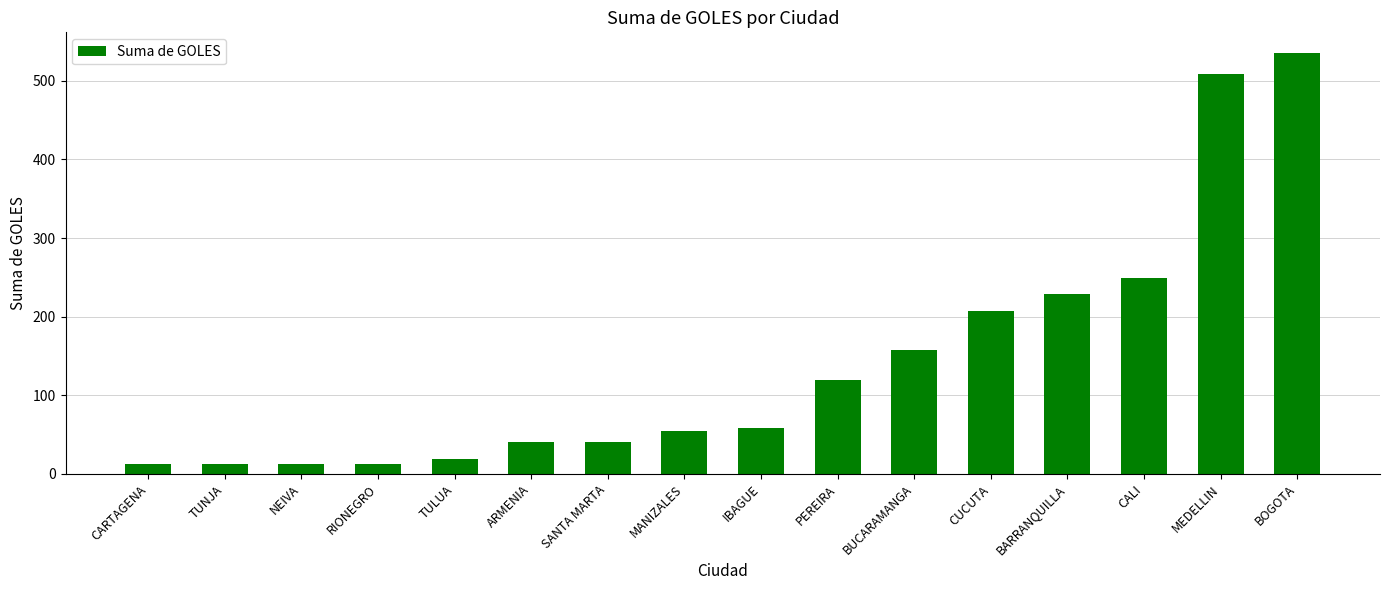

Count the number of categories in the chart.

16